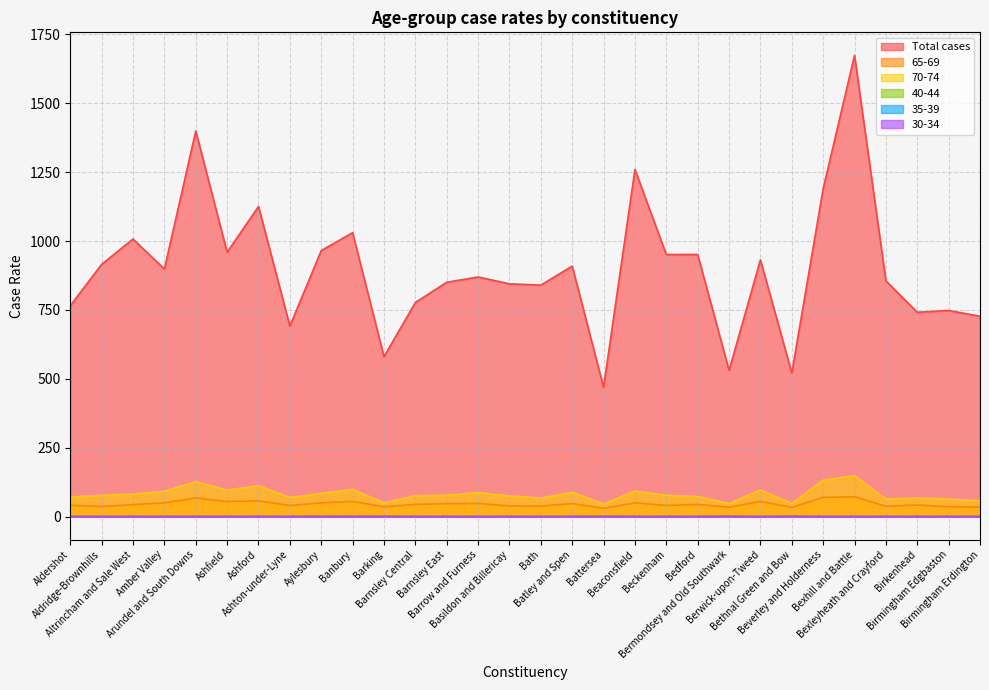

The 40-44 series shows 0.6 at Ashfield. True or false?

True